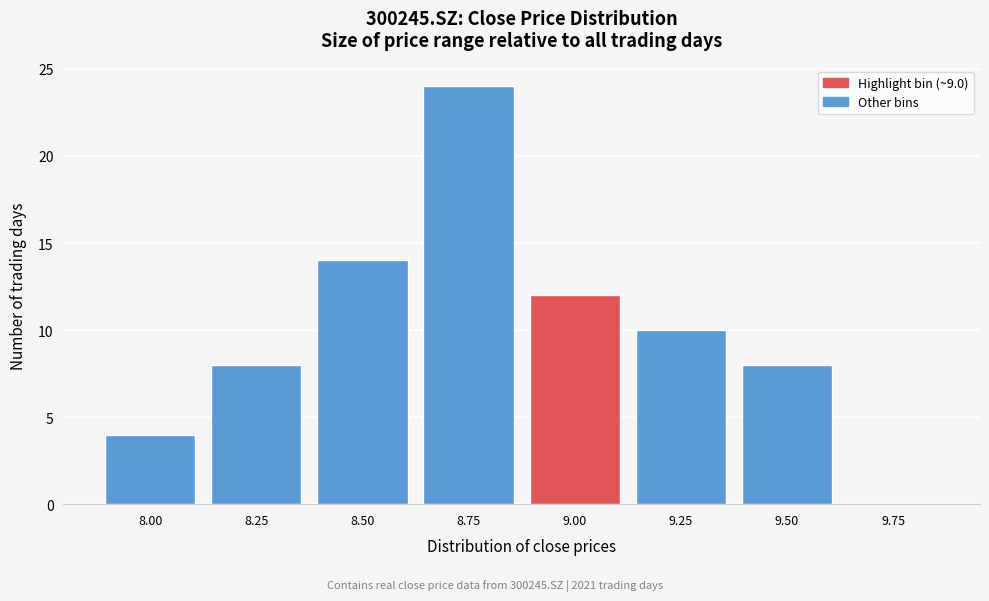

Reading right to left, transcribe all the data shown in this chart.

9.75=0	9.50=8	9.25=10	9.00=12	8.75=24	8.50=14	8.25=8	8.00=4